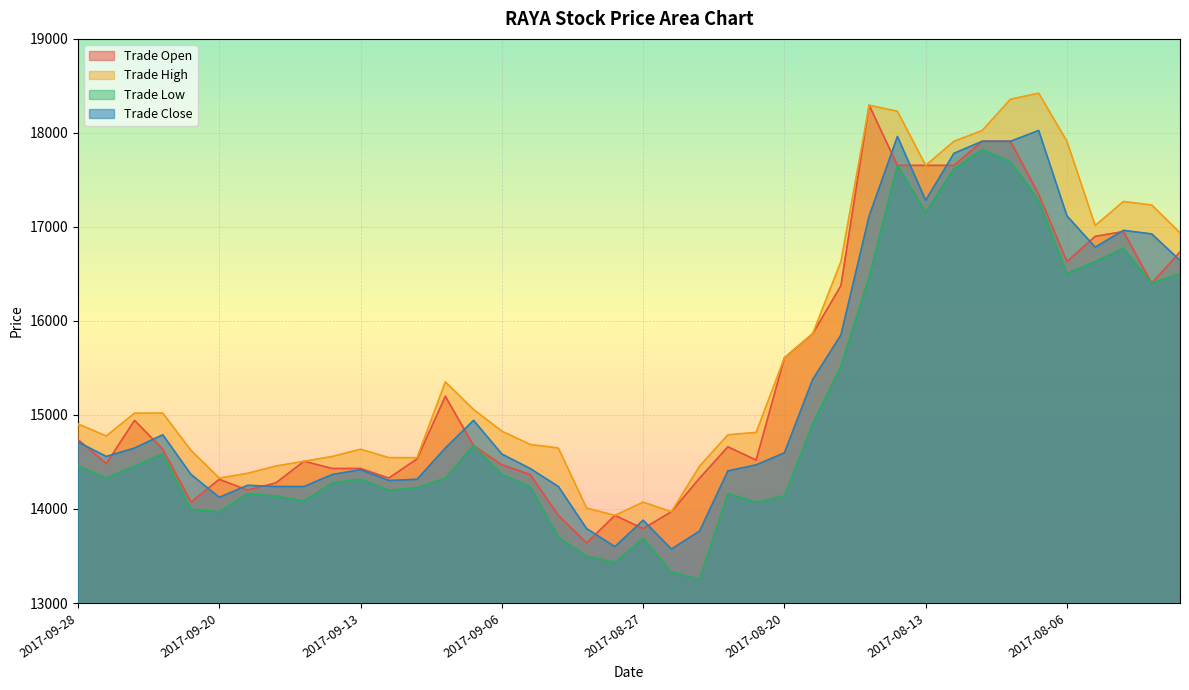

What is the label of the 39th point from the right?

2017-09-27